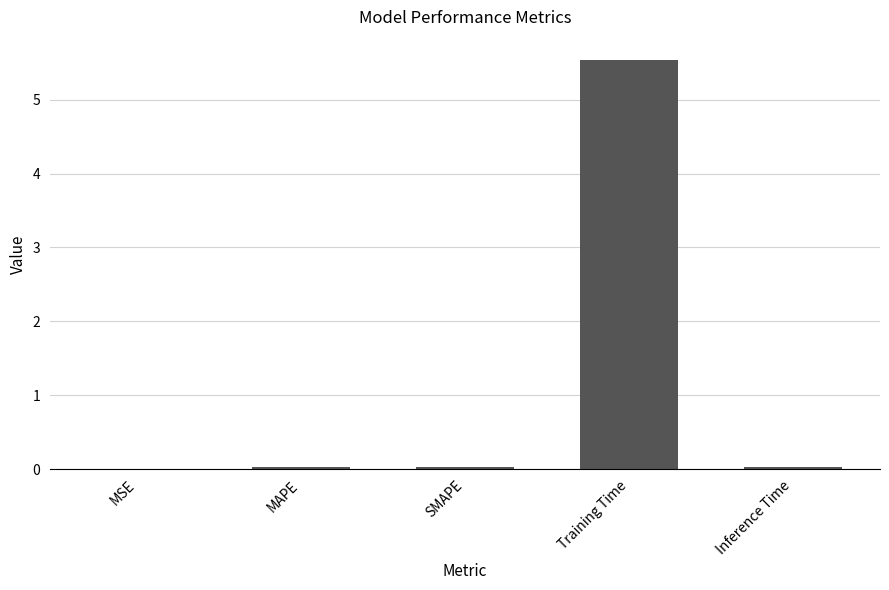

What is the average value?

1.1